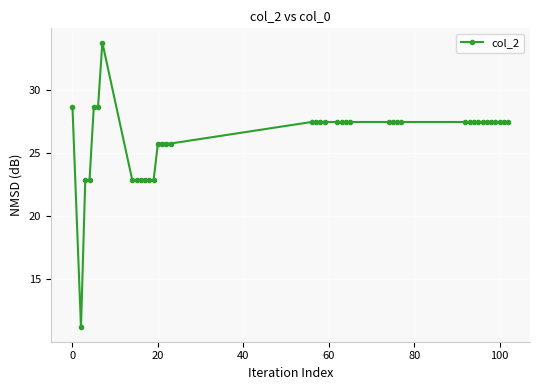

What is the value of the 11th point from the left?

22.9